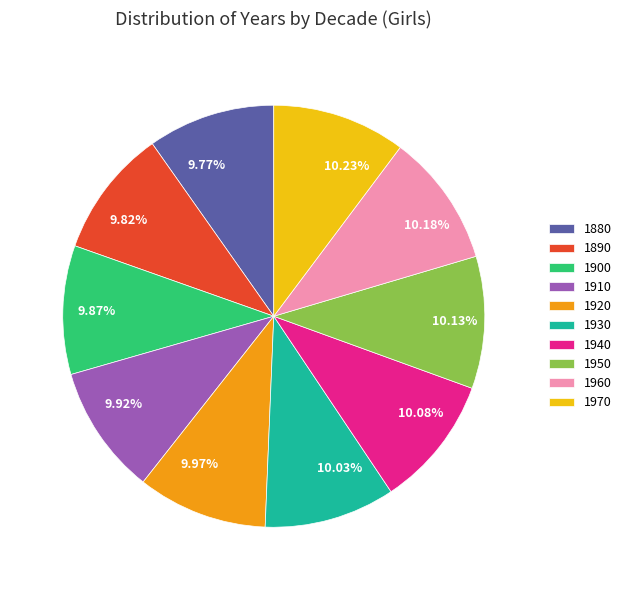

Count the number of slices in the pie.

10